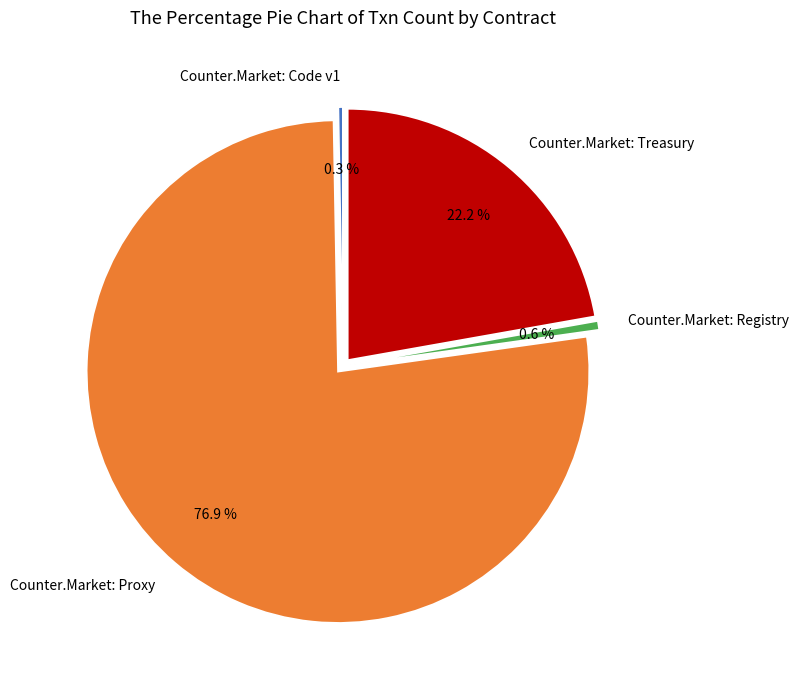

Which slice represents more than half of the pie?

Counter.Market: Proxy